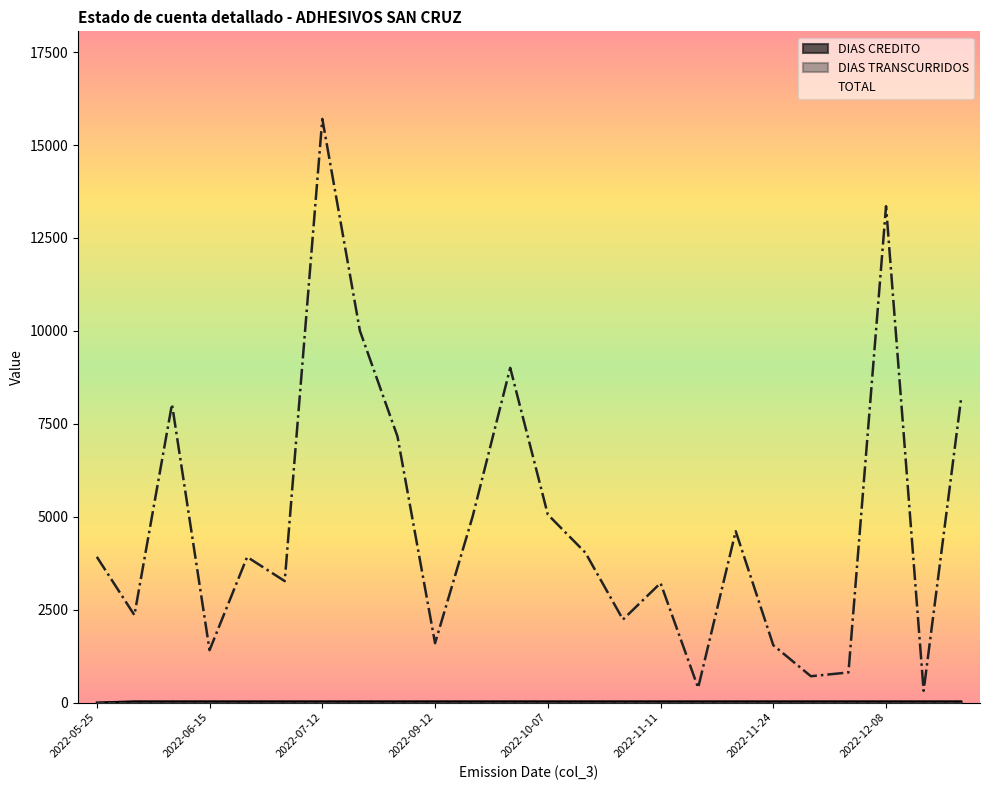

True or false: TOTAL and DIAS CREDITO intersect in this chart.

False